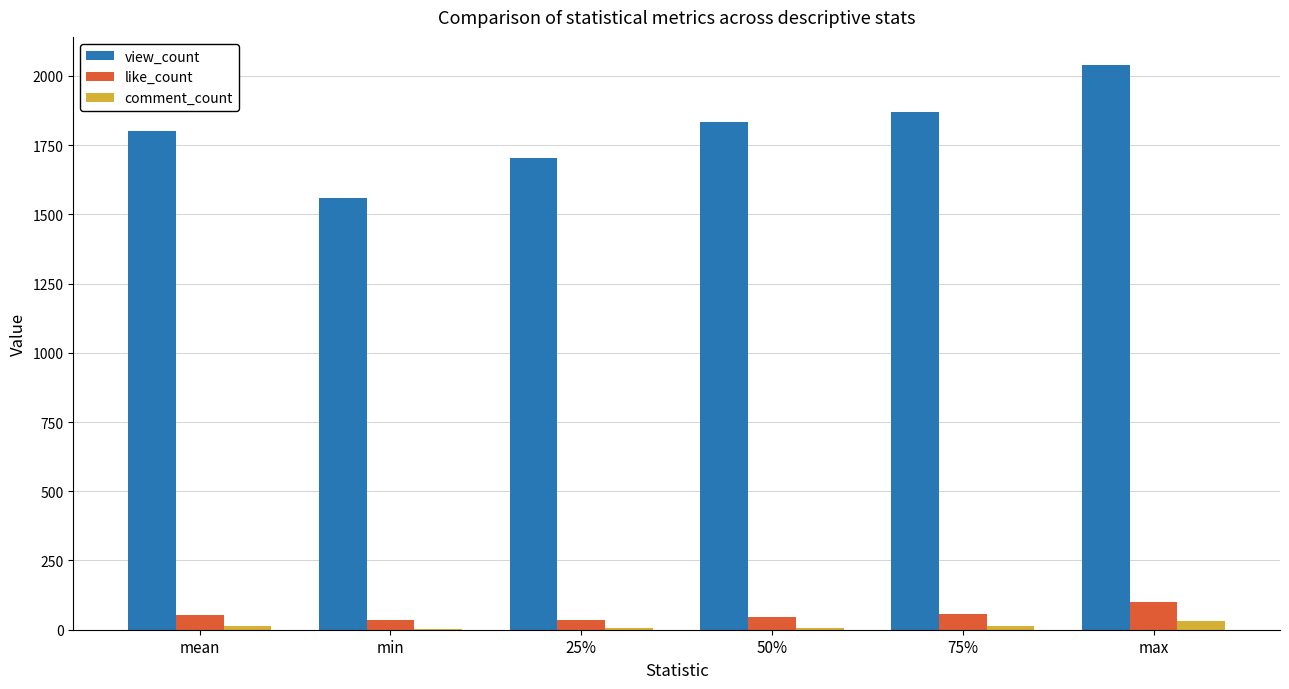

What is the maximum value for view_count?

2039.0